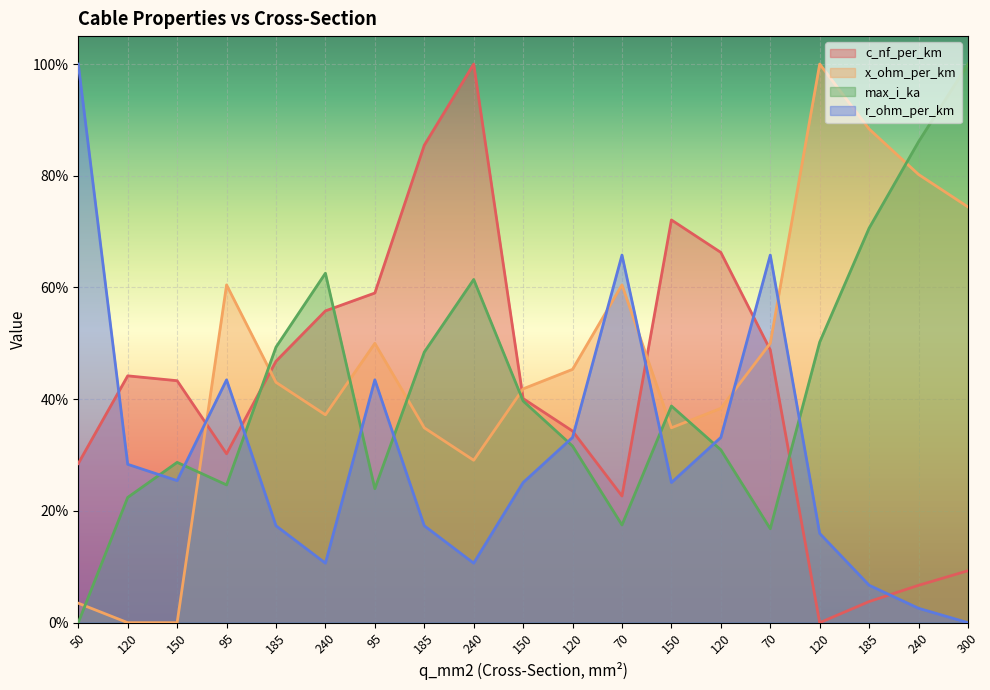

What is the difference between the c_nf_per_km values at 120 and 120?

0.4